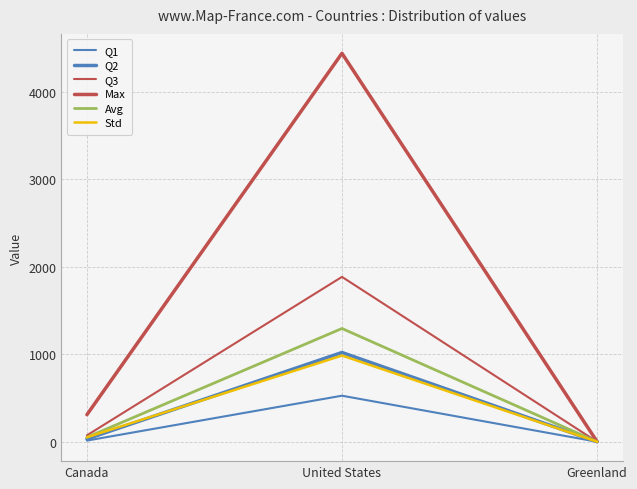

Does the chart have visible grid lines?

Yes